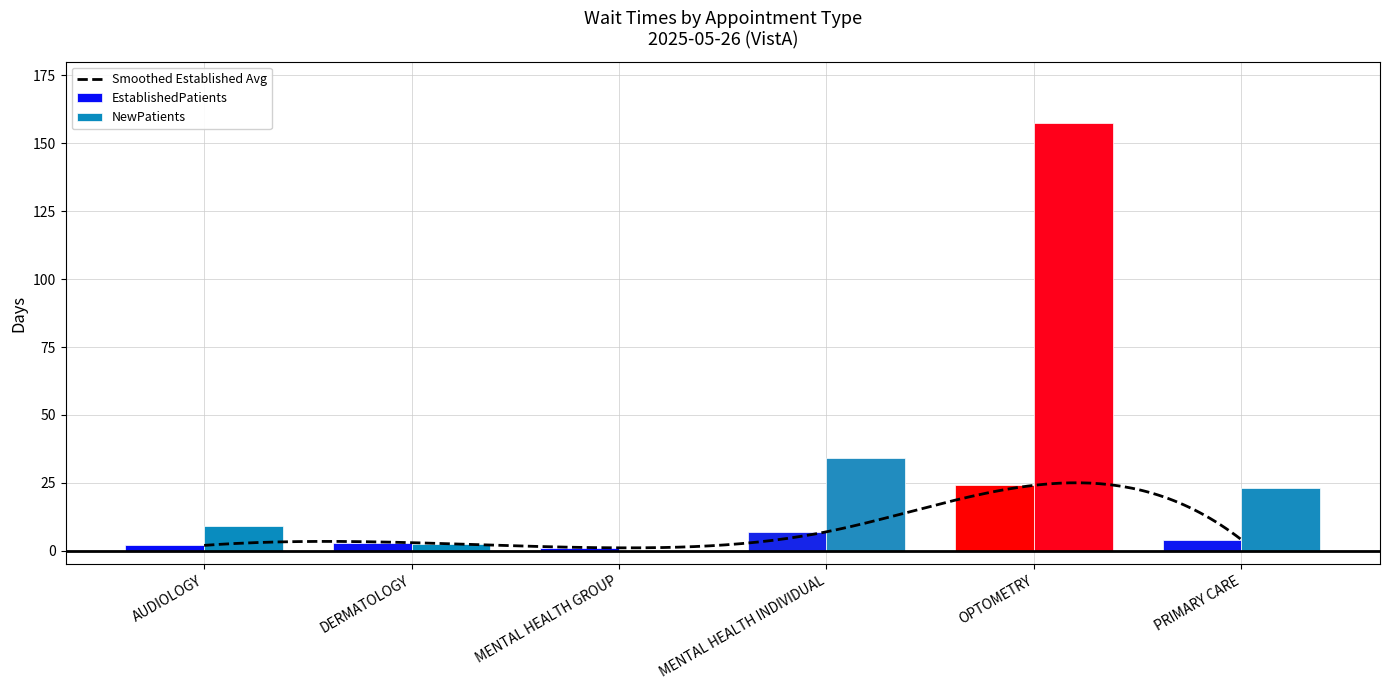

What is the difference between the maximum and minimum values?

23.0